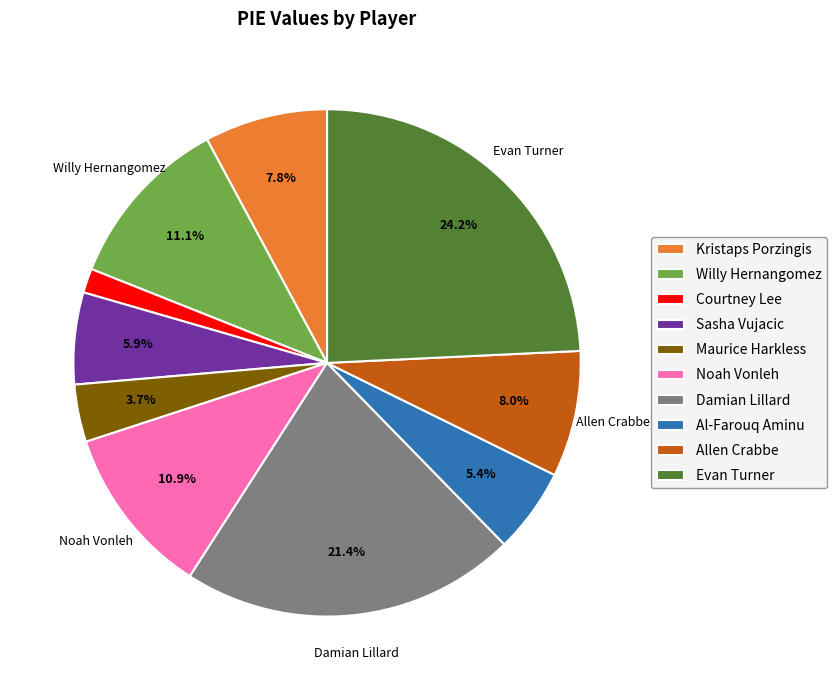

Does Kristaps Porzingis account for over 50% of the chart?

No